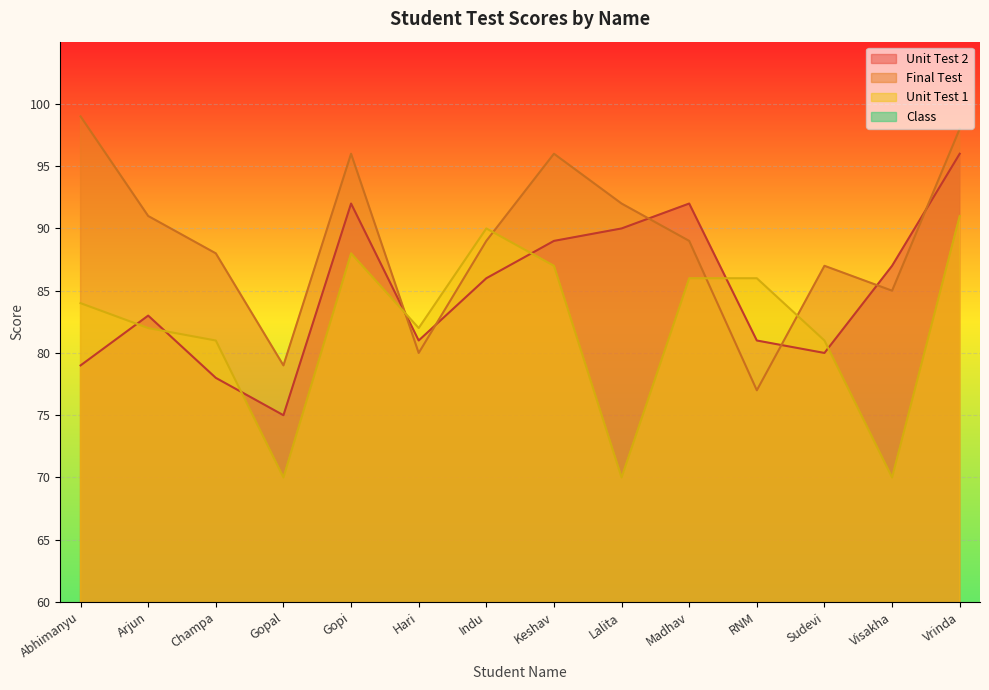

How many data points in Unit Test 2 are above 86?

6